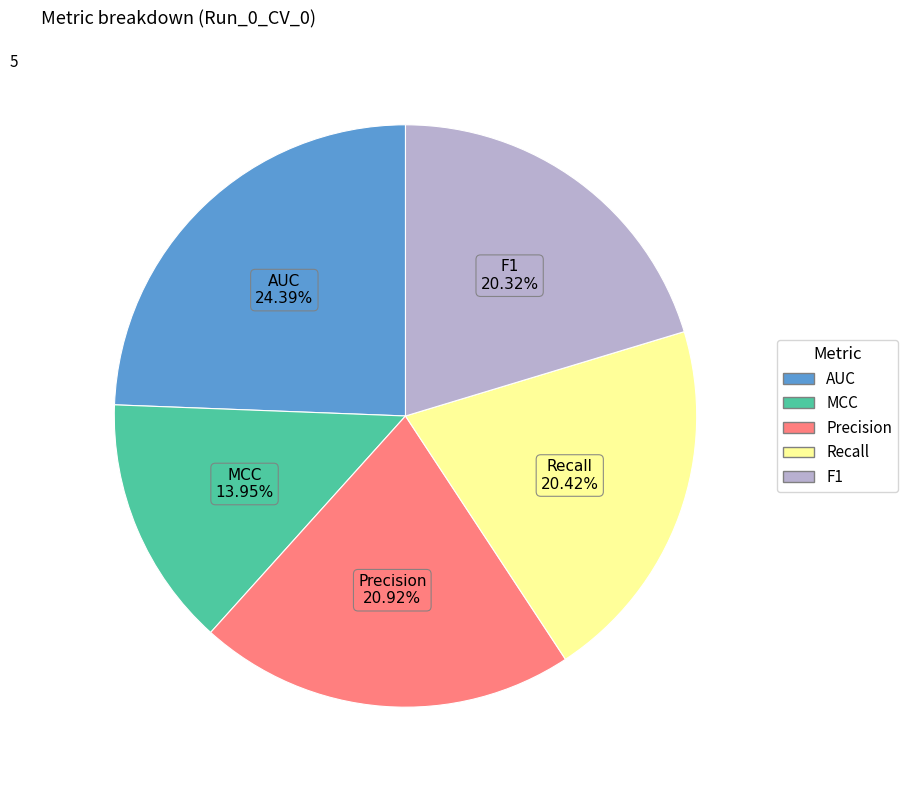

To the nearest percent, what is the difference between the AUC and MCC slice percentages?

10%